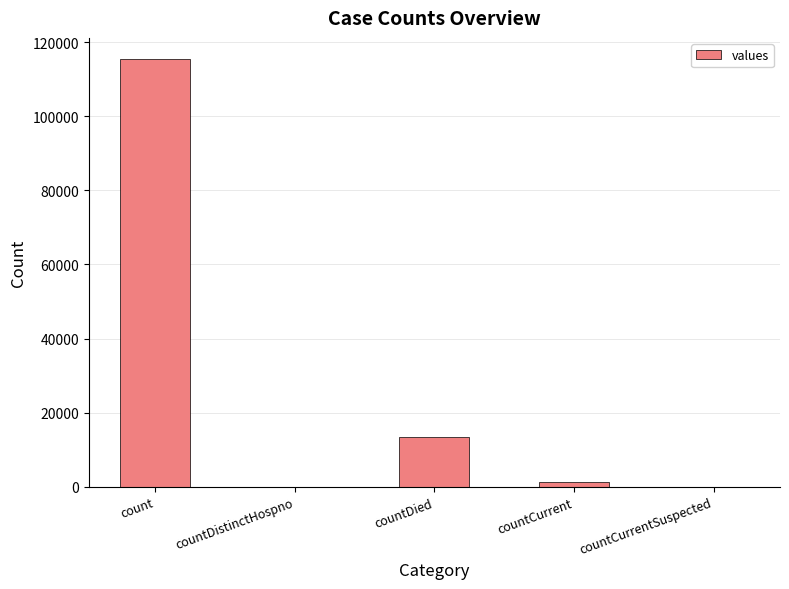

What is the sum of all values?

130105